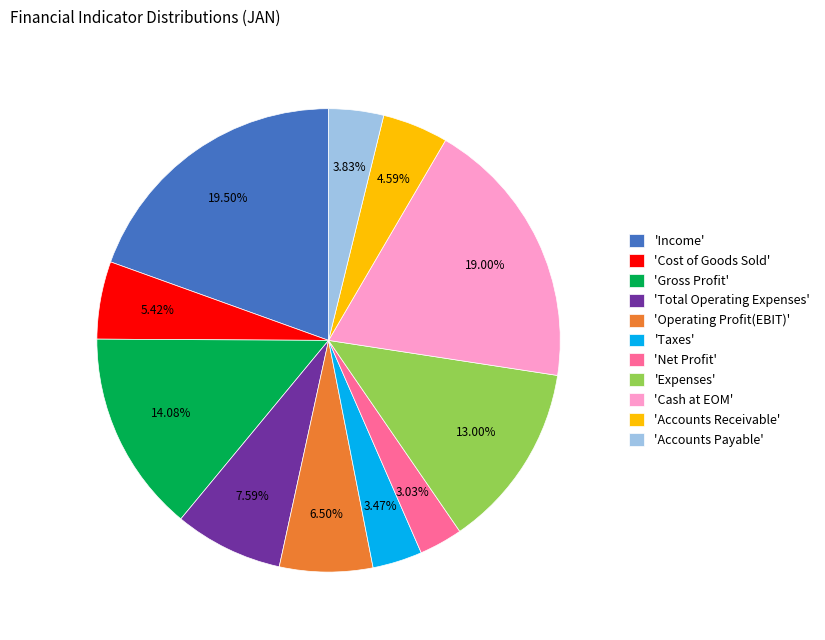

Count the number of slices in the pie.

11